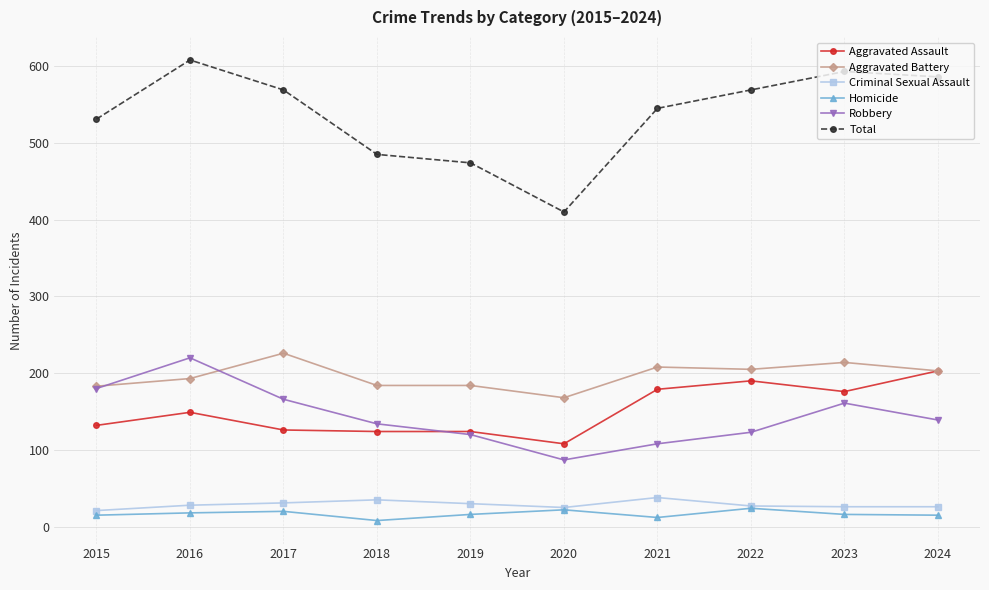

What is the highest value of the Robbery series?

220